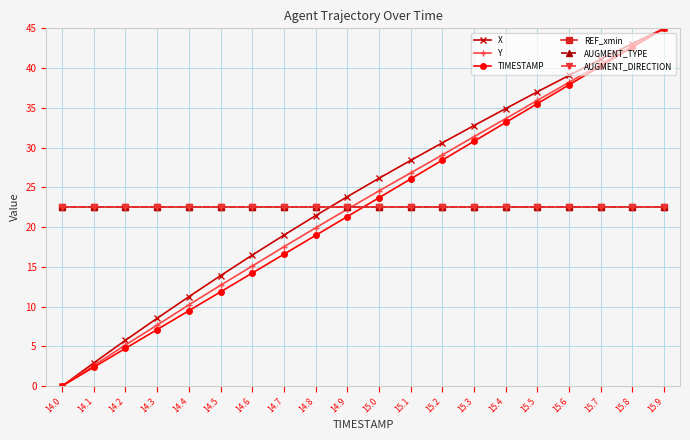

Which series has the largest range (max minus min)?

X